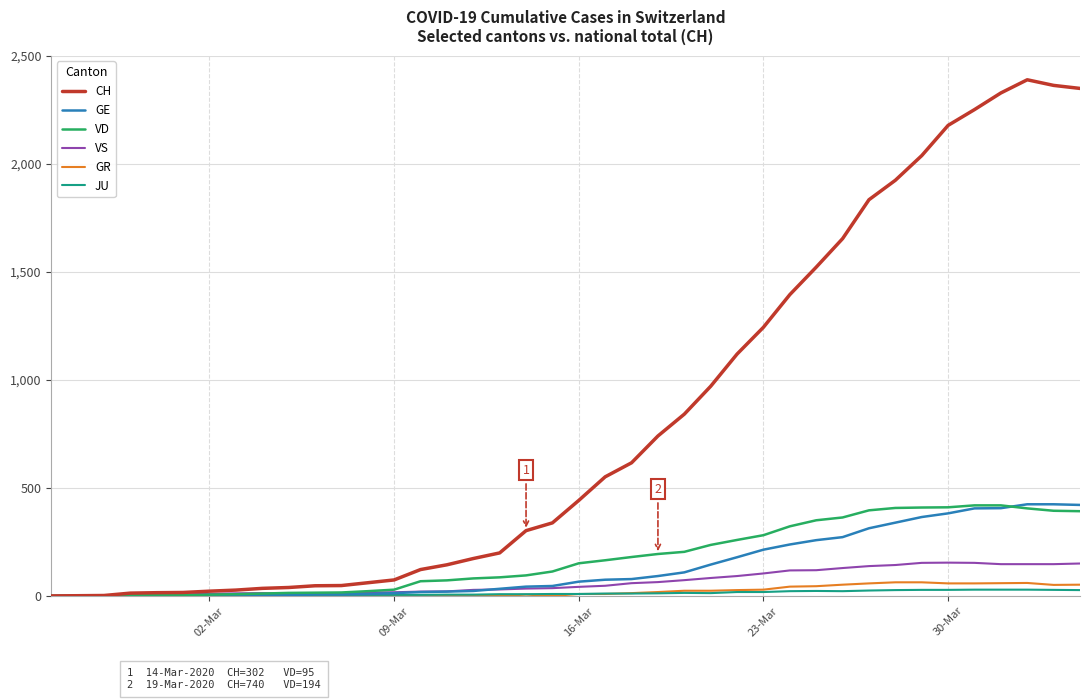

Which series has the largest range (max minus min)?

CH